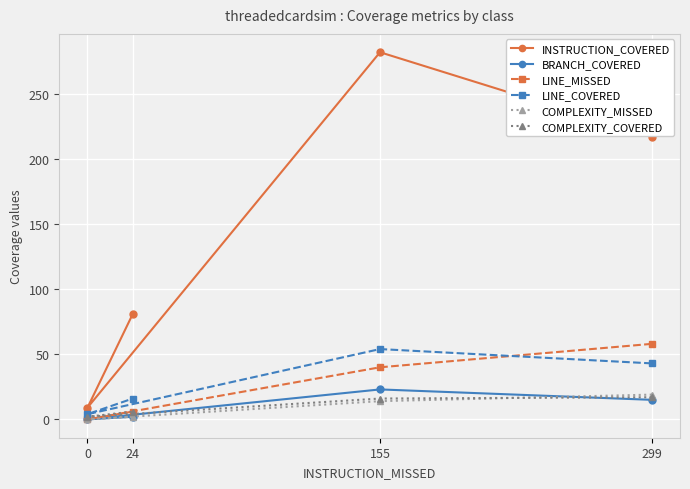

Which series has the widest spread of values?

INSTRUCTION_COVERED